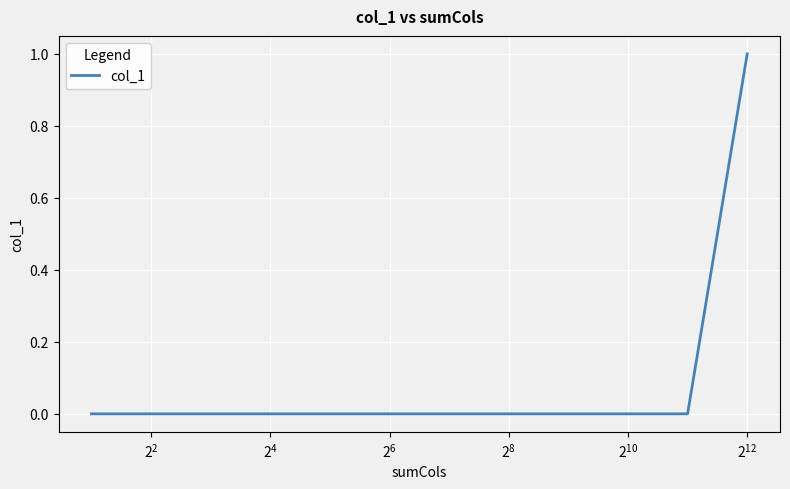

Count the number of categories in the chart.

12